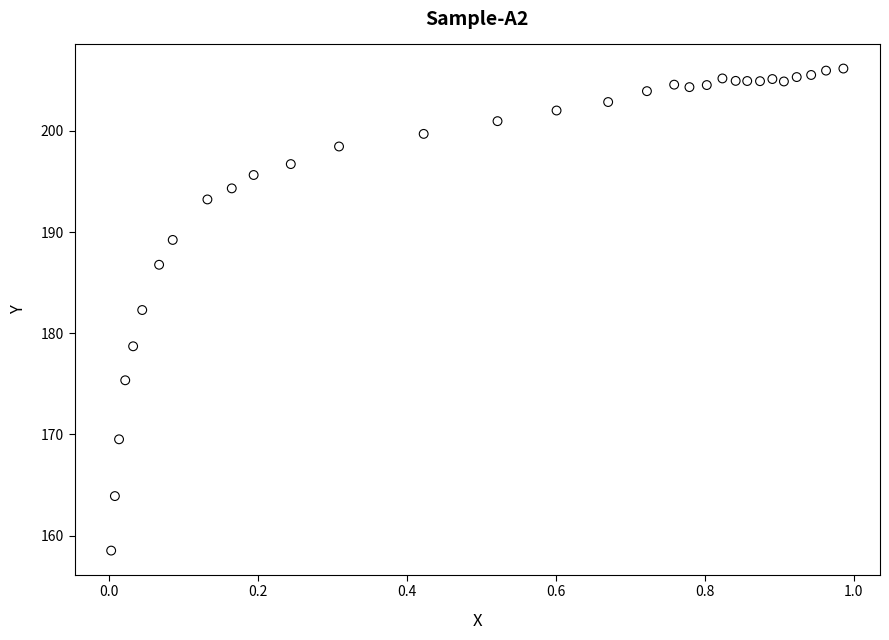

What is the range of Y values (max minus min)?

47.6